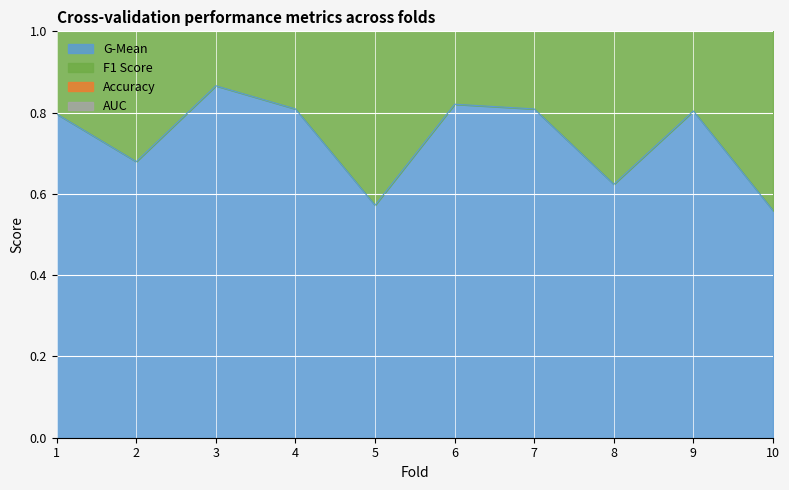

What is the spread (max minus min) of values at 8?

1.9